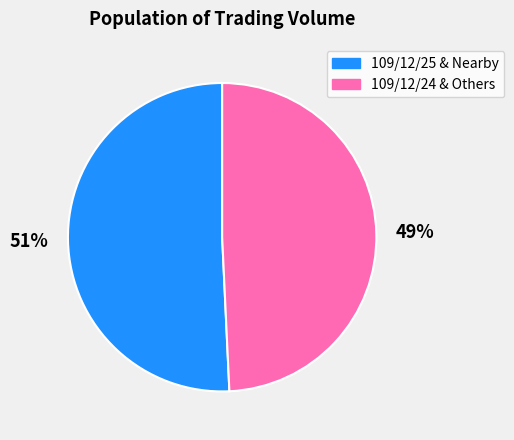

Is it true that 109/12/25 & Nearby is 51% of the pie?

True